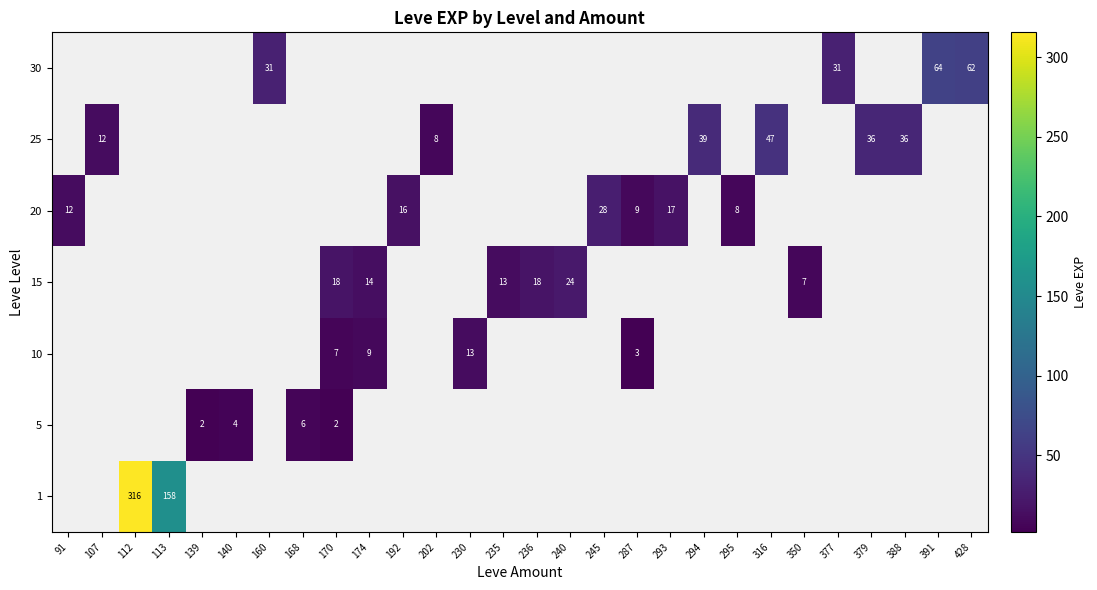

The 20 series shows 9.0 at 287. True or false?

True